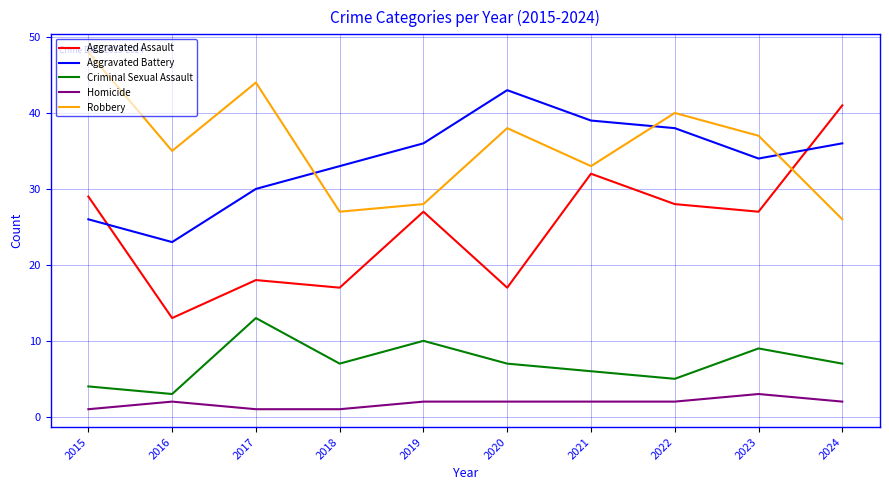

What is the spread (max minus min) of values at 2018?

32